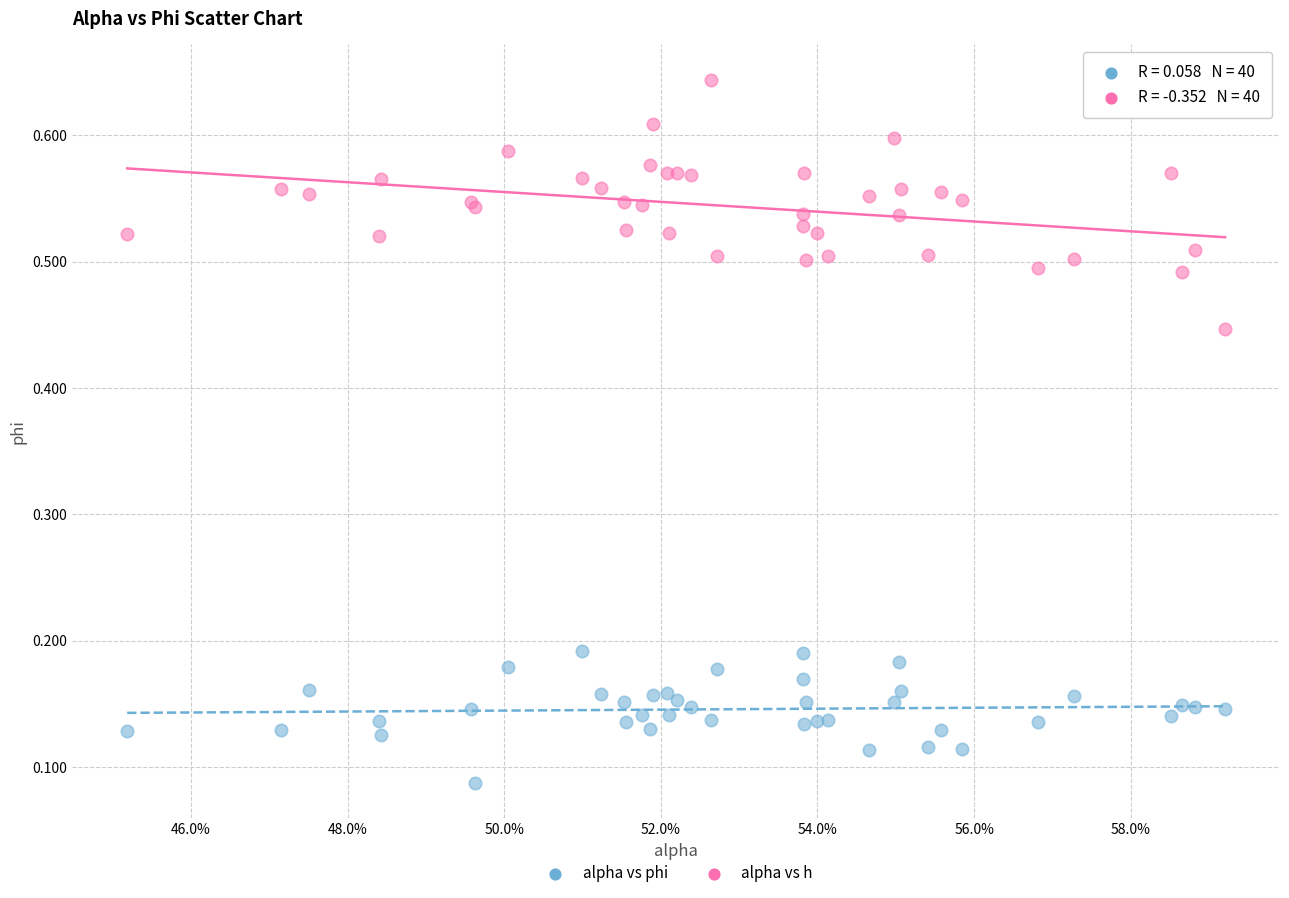

Which series contains the lowest Y value?

alpha vs phi